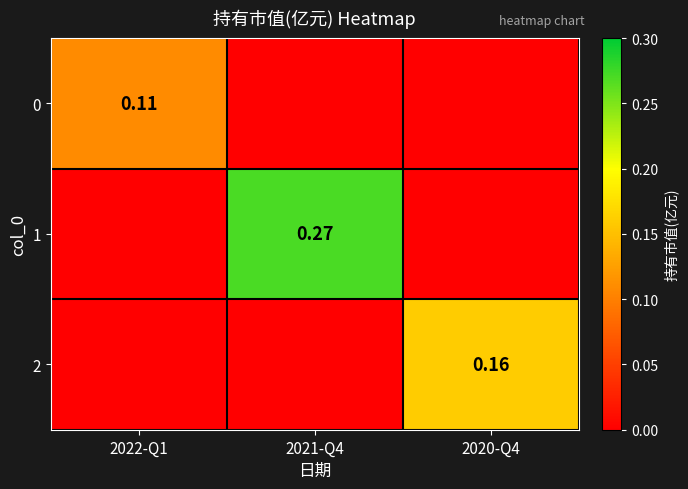

What is the difference between the highest and lowest values at 2021-Q4?

0.3